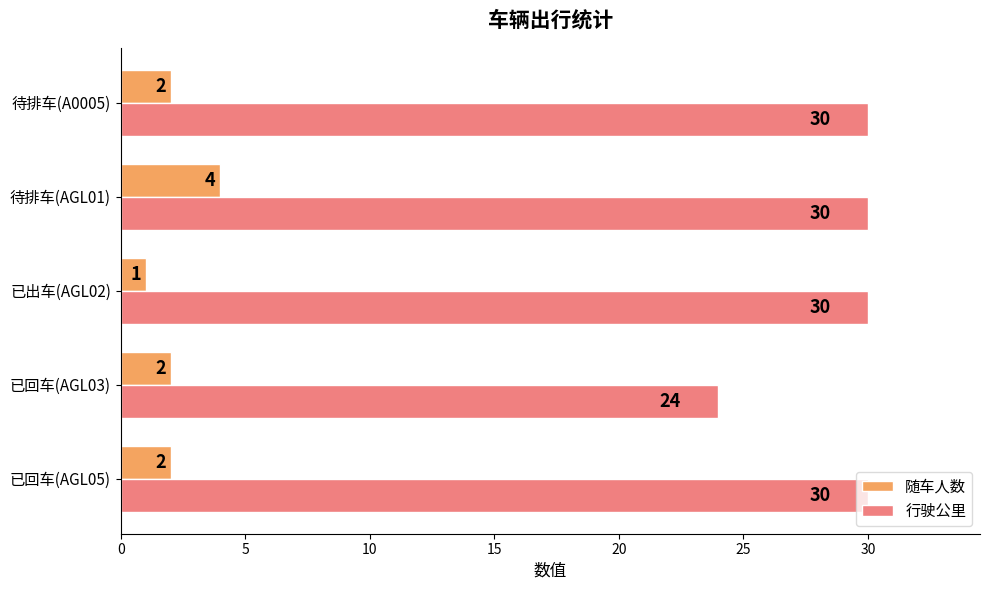

Which series has the largest total across all categories?

行驶公里